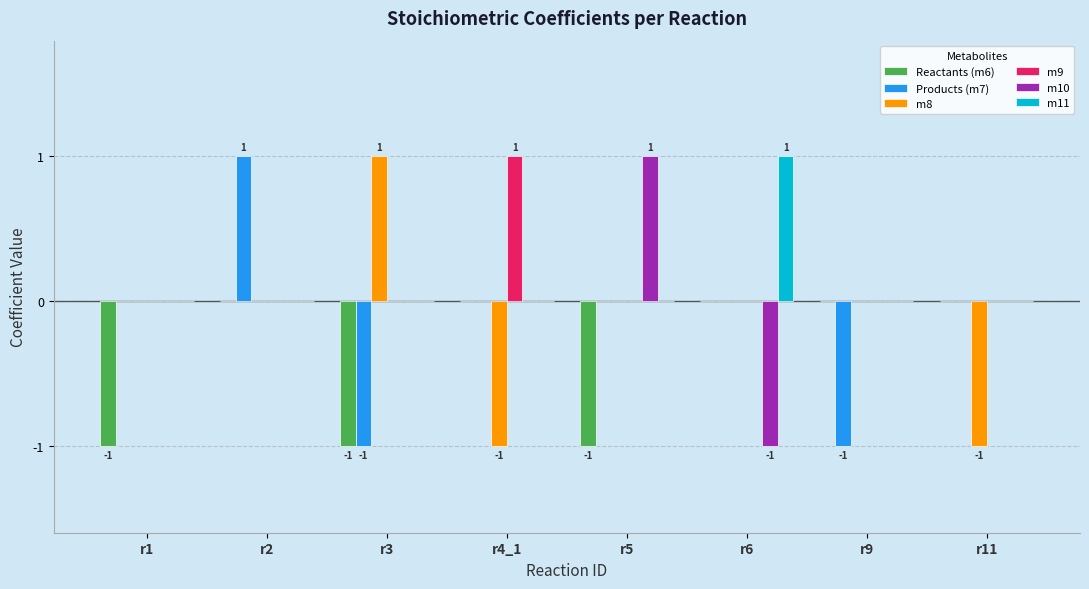

True or false: Products (m7) has a value of -2 at r9.

False